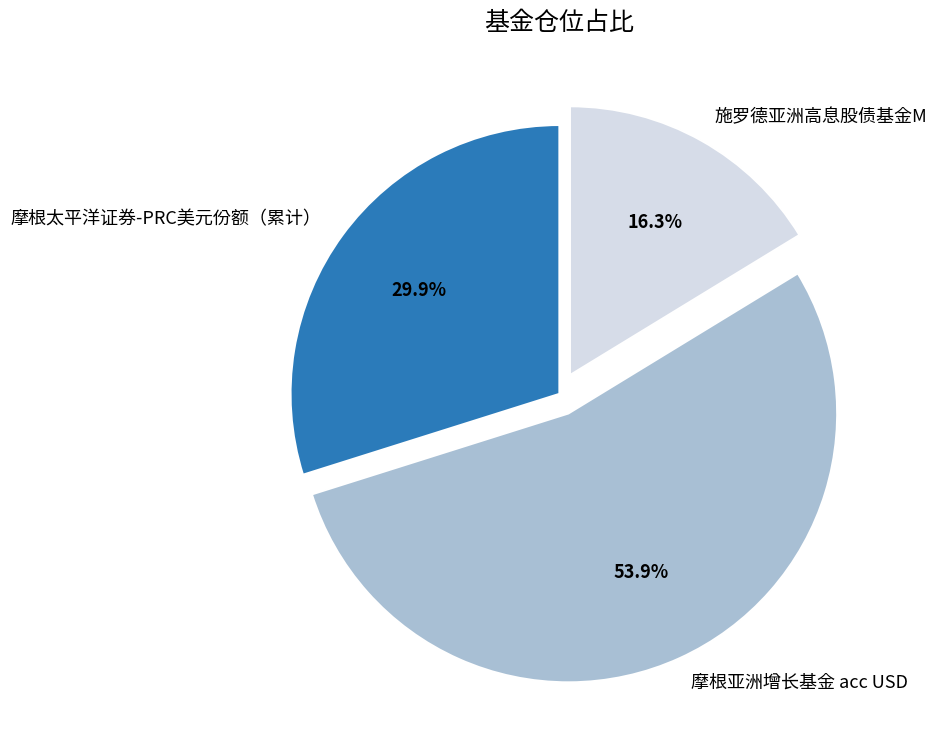

To the nearest percent, what is the combined percentage of 施罗德亚洲高息股债基金M and 摩根太平洋证券-PRC美元份额（累计）?

46%